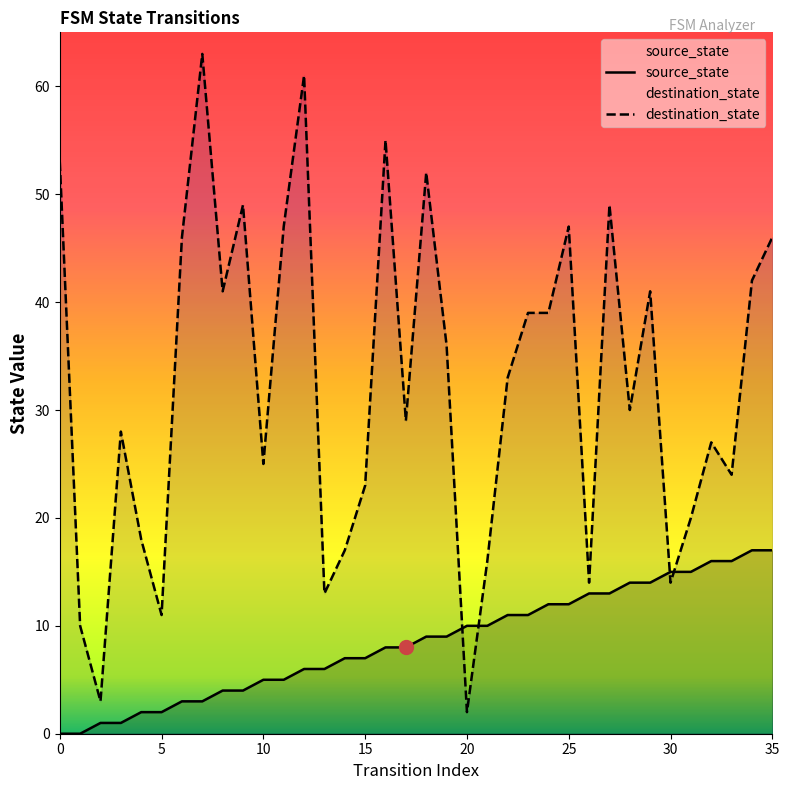

How many data points does each series have?

36